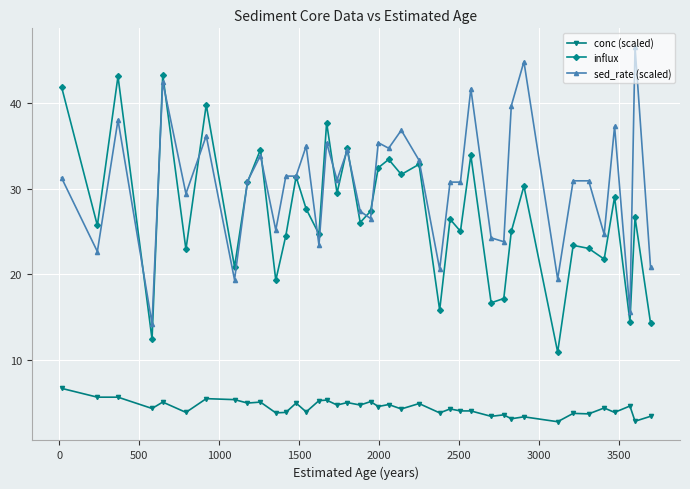

What is the average value of the sed_rate (scaled) series?

30.5